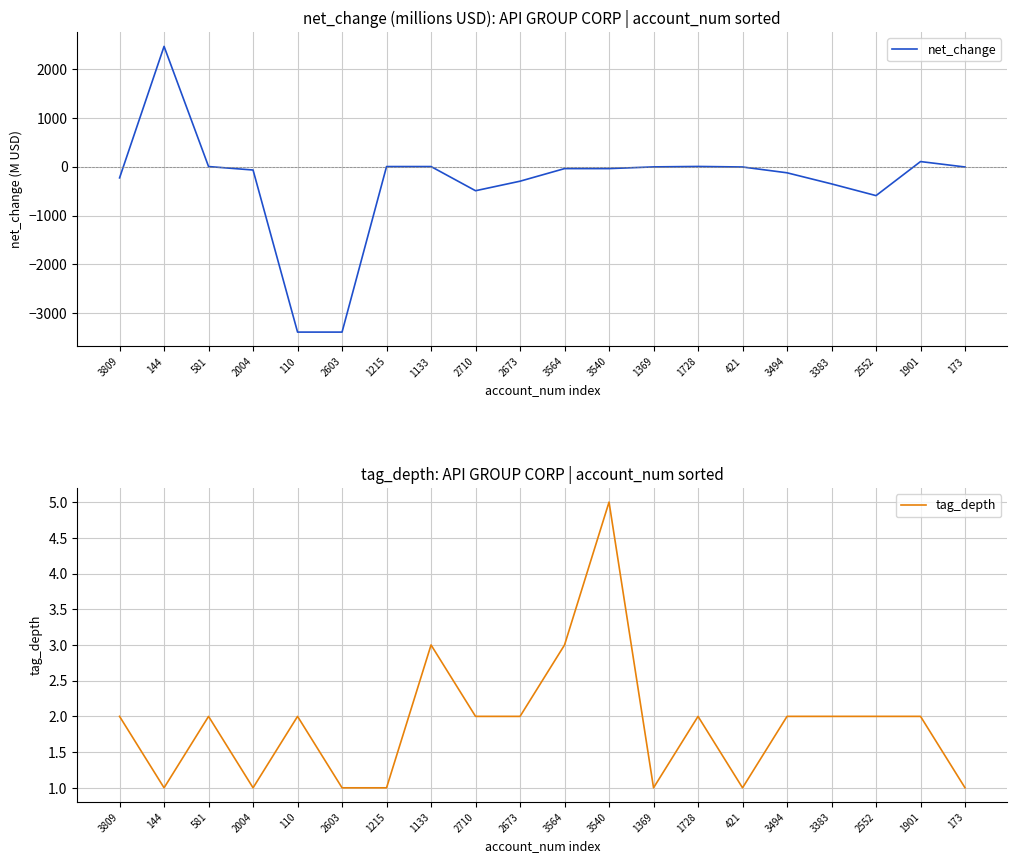

At which category is the sum across all series the highest?

144